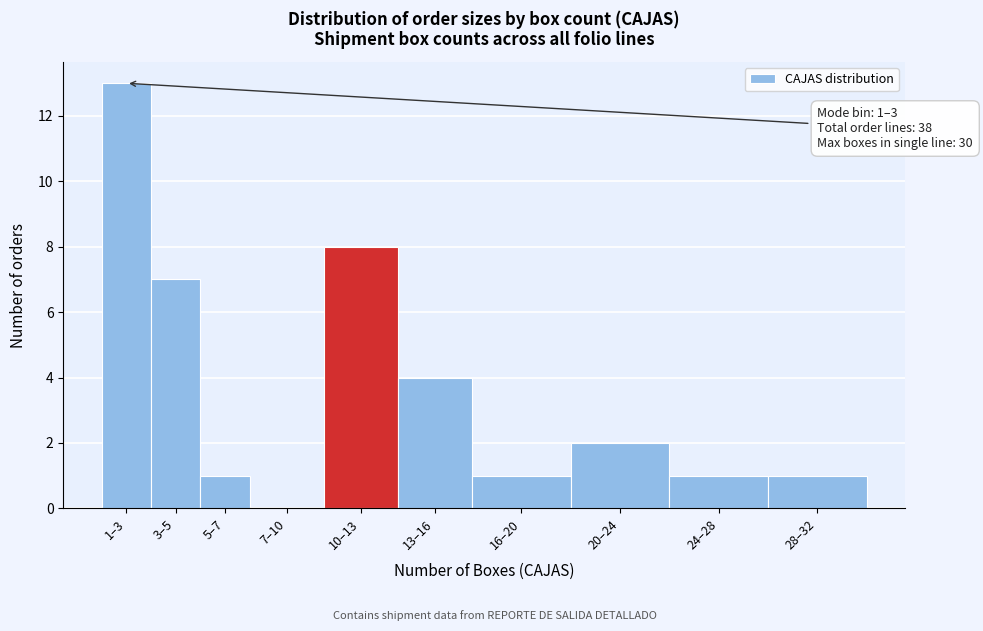

Is it true that the value at 7–10 is 0?

True